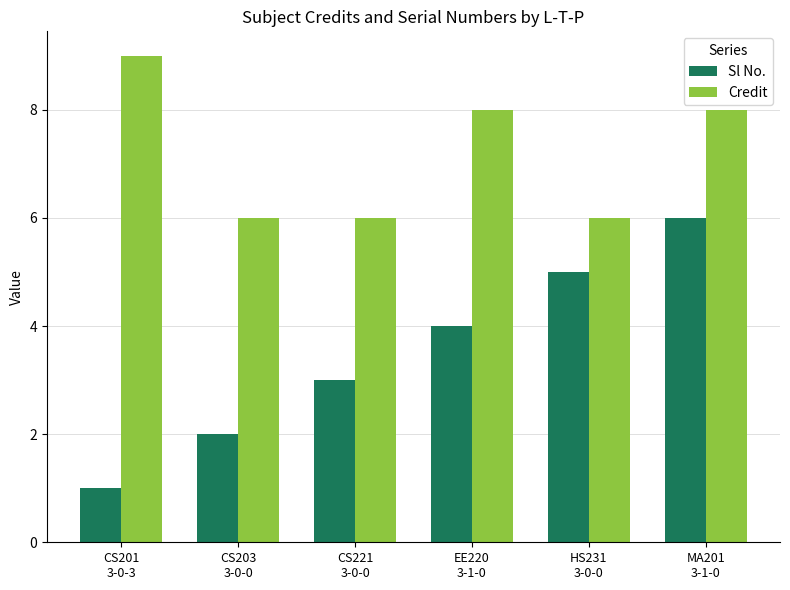

Reading right to left, what are all the values shown in this chart?

Sl No.: MA201
3-1-0=6	HS231
3-0-0=5	EE220
3-1-0=4	CS221
3-0-0=3	CS203
3-0-0=2	CS201
3-0-3=1
Credit: MA201
3-1-0=8	HS231
3-0-0=6	EE220
3-1-0=8	CS221
3-0-0=6	CS203
3-0-0=6	CS201
3-0-3=9